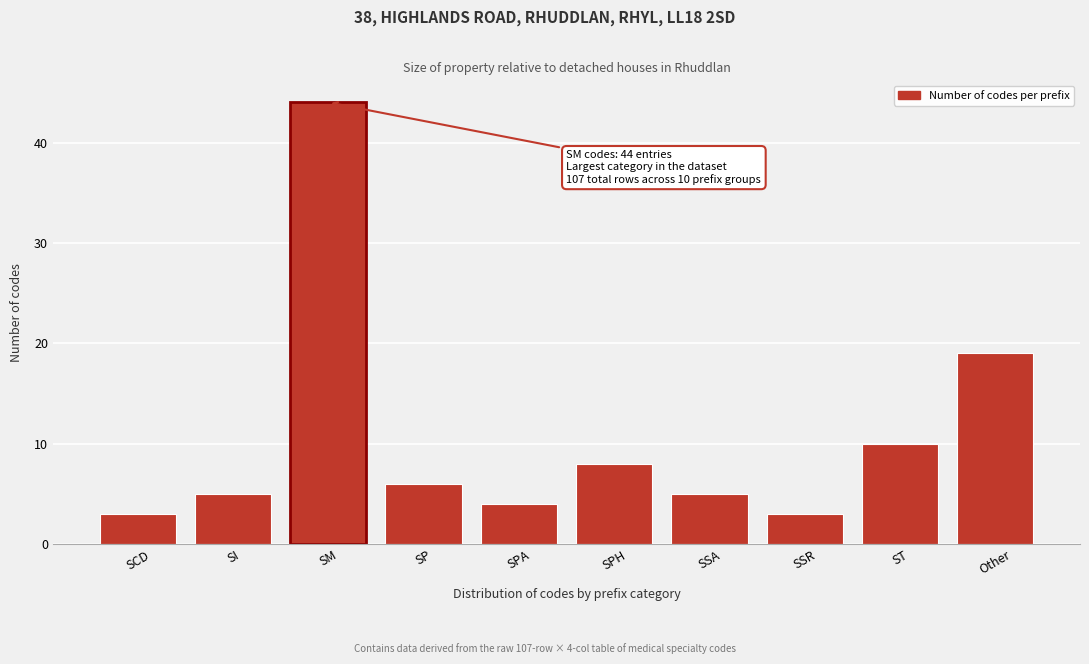

Reading left to right, what are all the values shown in this chart?

3	5	44	6	4	8	5	3	10	19